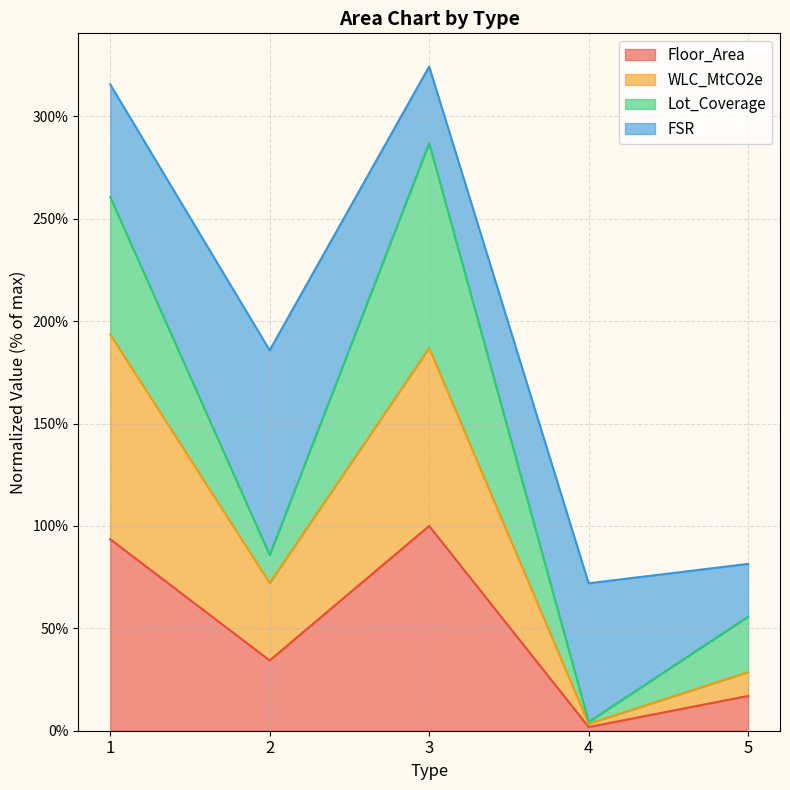

What is the maximum value for Floor_Area?

100.0